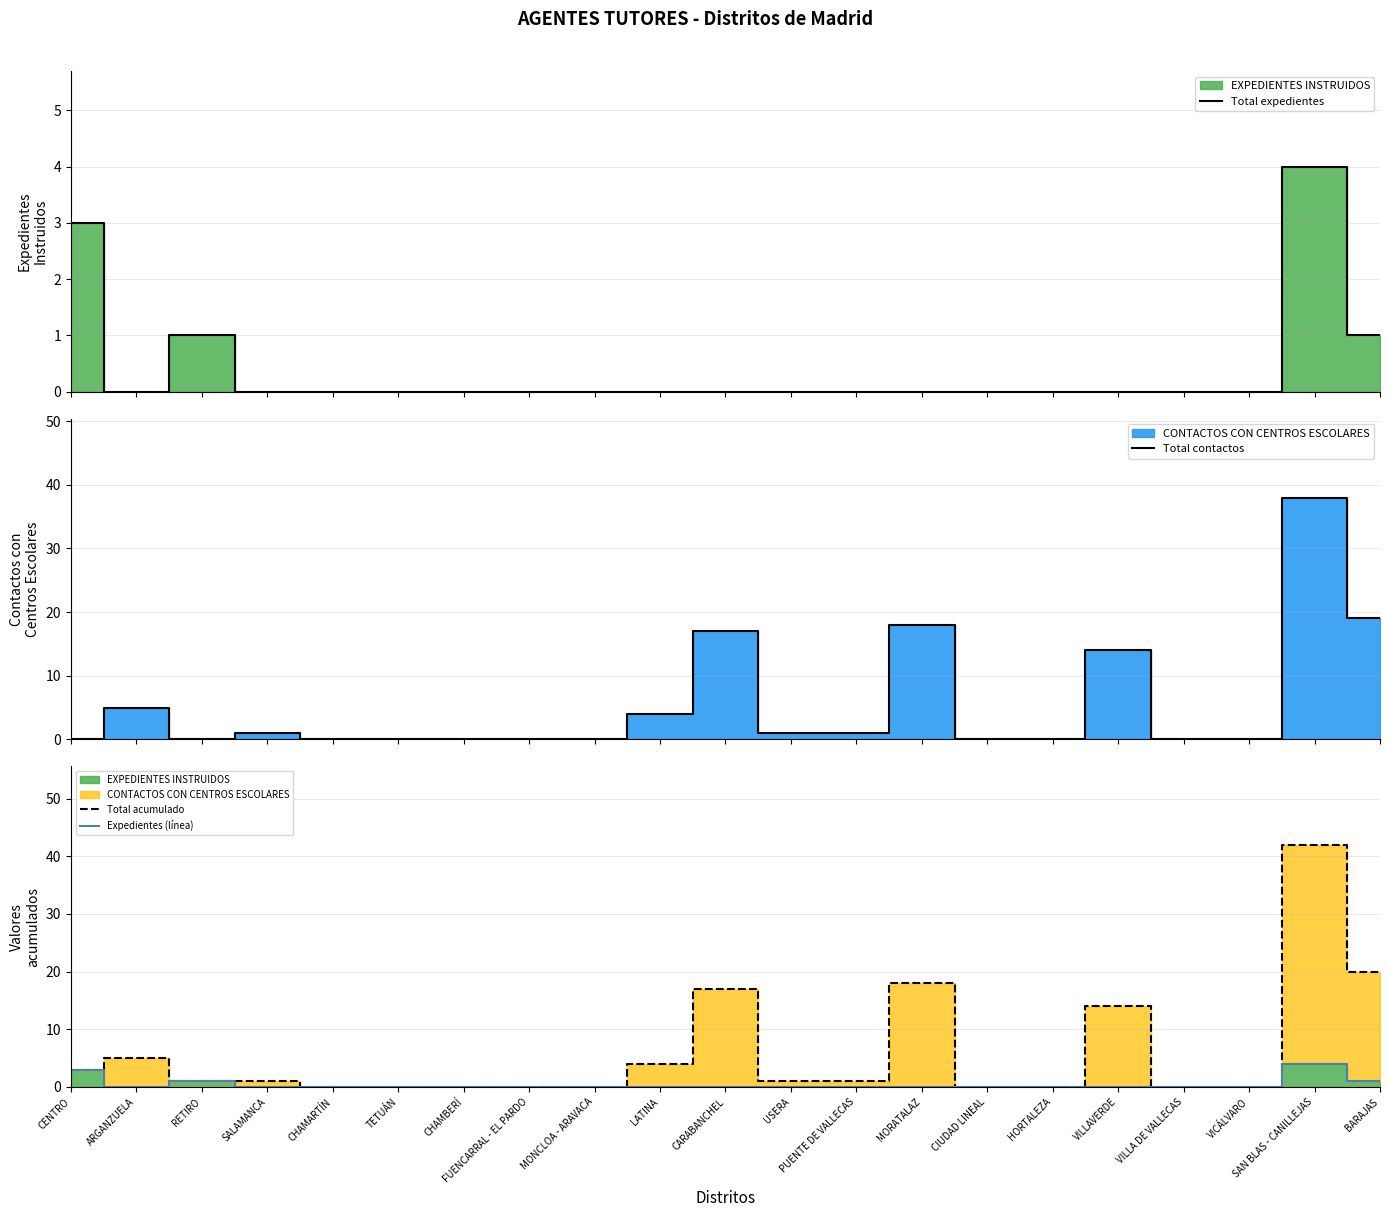

True or false: Expedientes (línea) has a value of -2 at CHAMARTÍN.

False